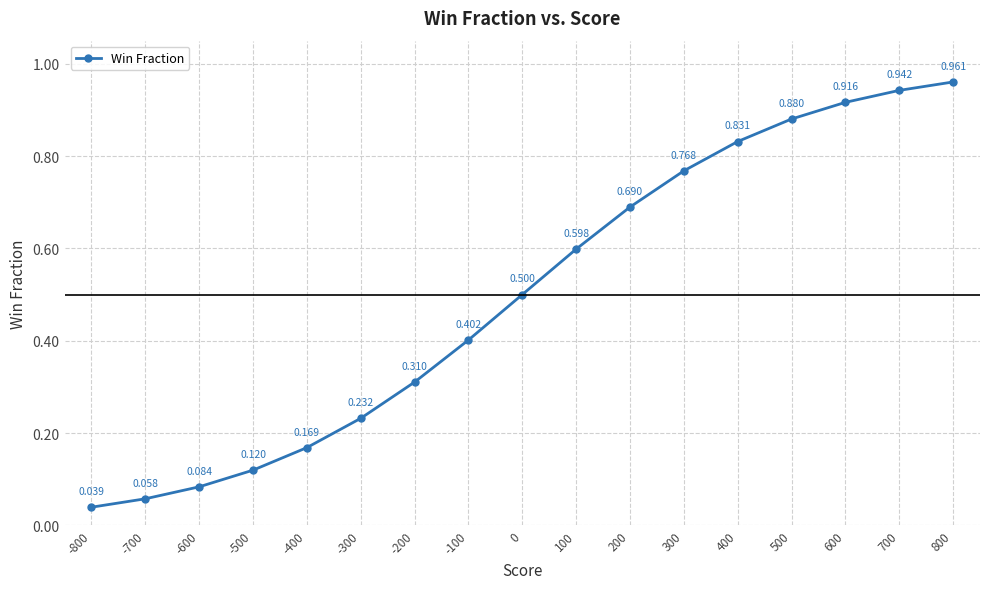

What is the approximate value at 300?

0.8